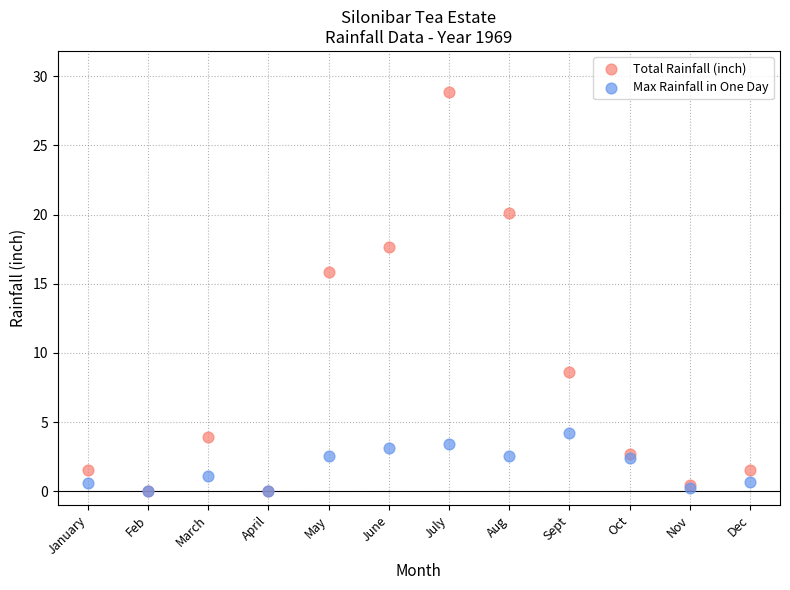

Which series contains the highest Y value?

Total Rainfall (inch)